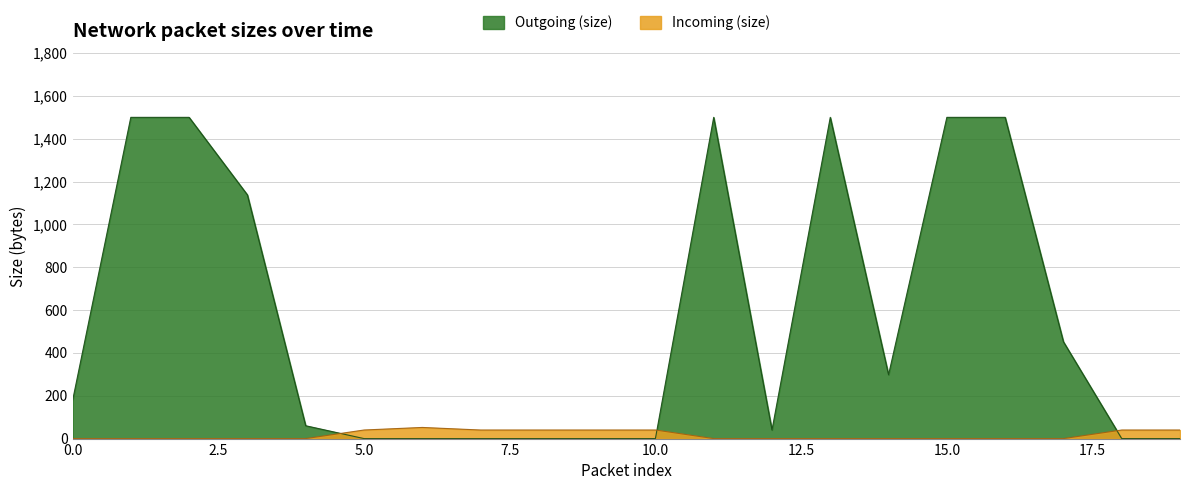

Which series has the widest spread of values?

Outgoing (size)